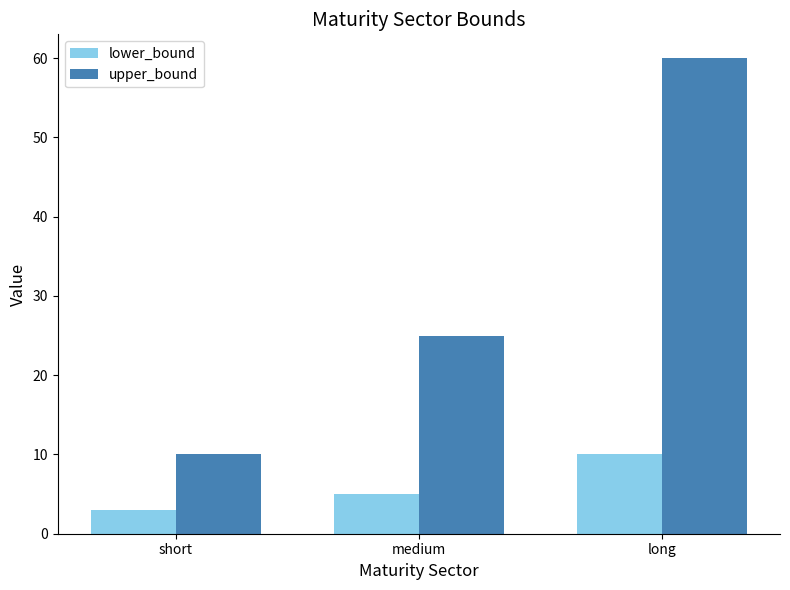

How many bars are there in each group?

2